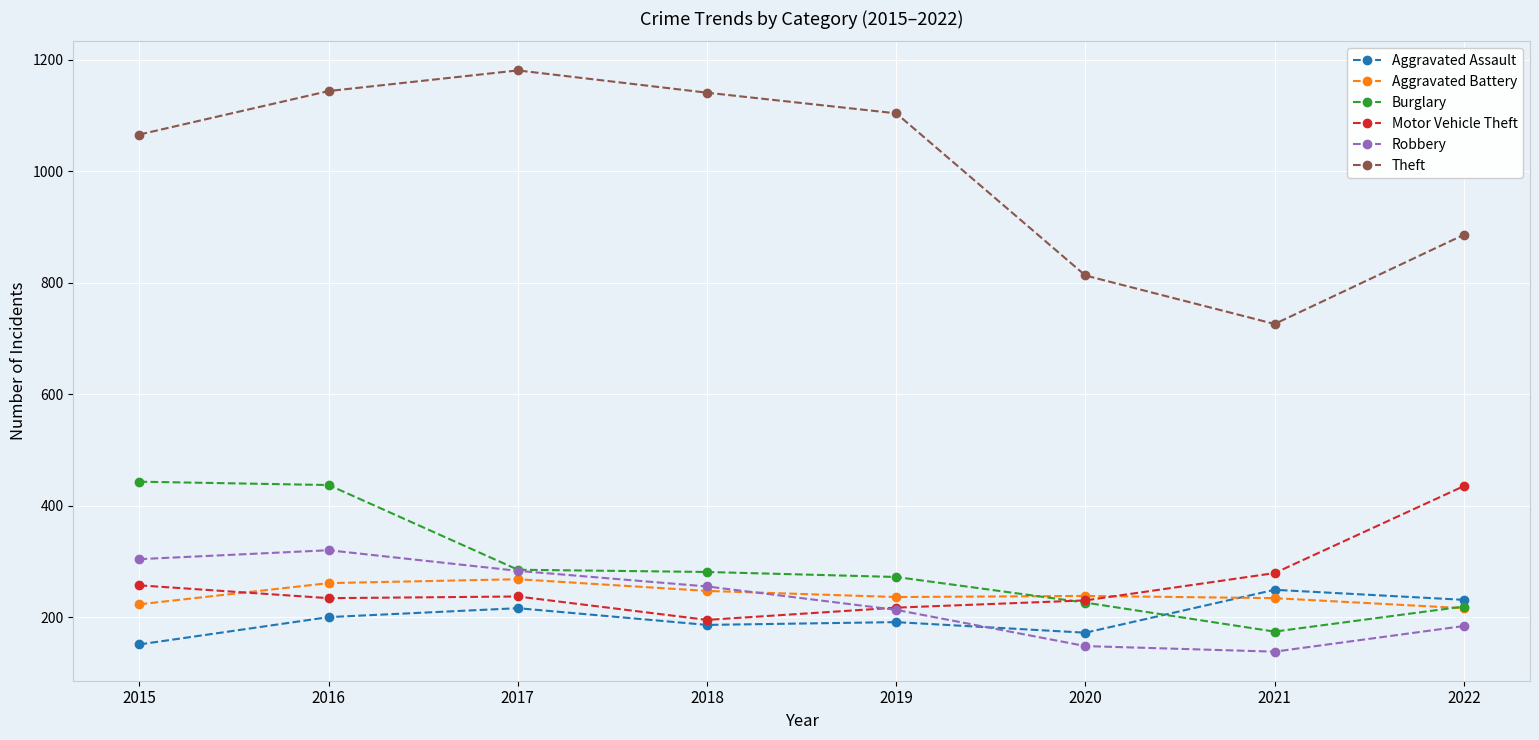

What is the value of the Burglary point at the 6th from the left?

226